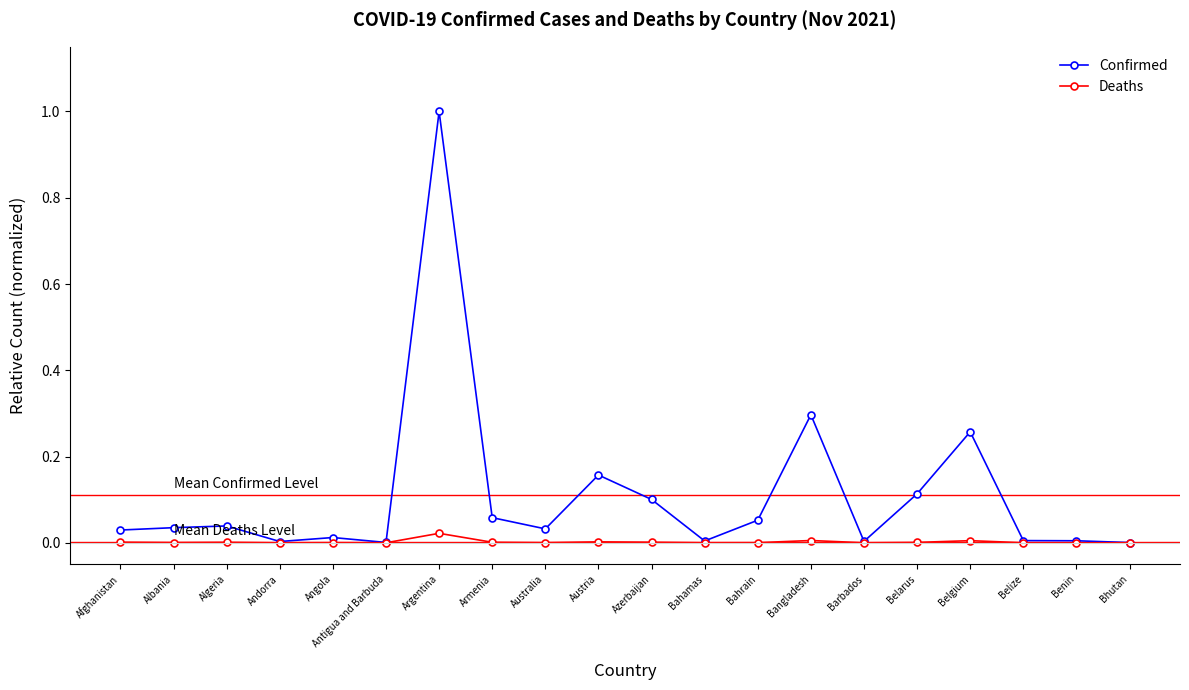

List the series in order of their peak value, lowest first.

Deaths, Confirmed